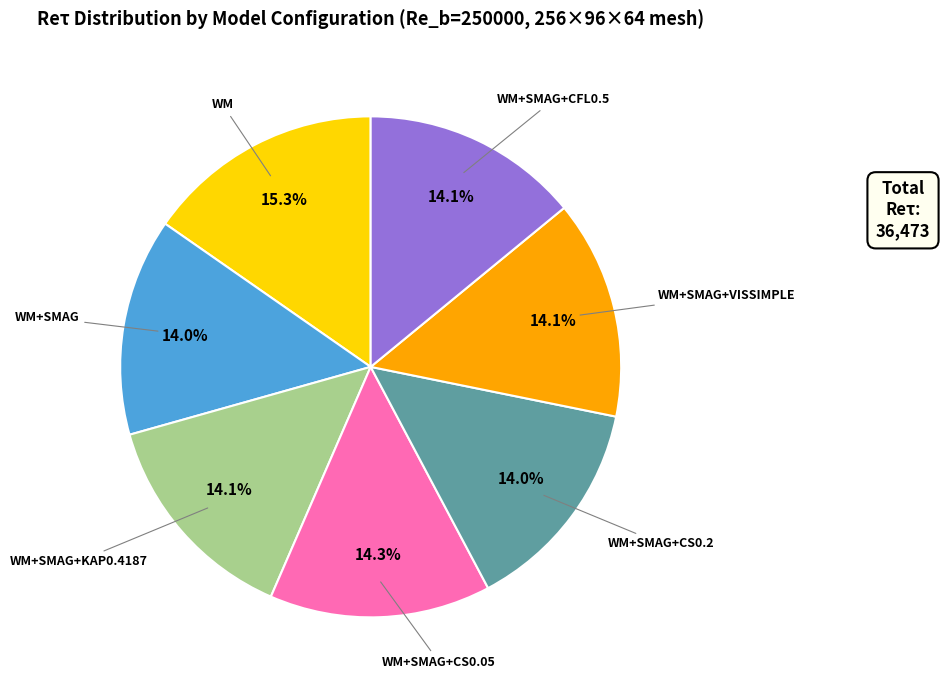

Is there any slice that represents more than half of the pie?

No